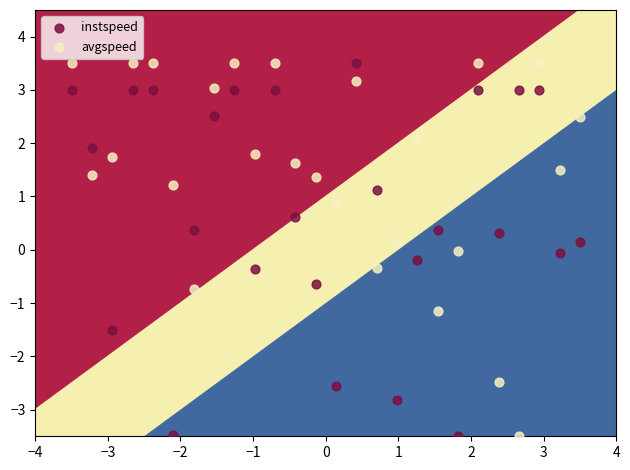

What is the X range (max minus min) for the scatter plot?

7.0